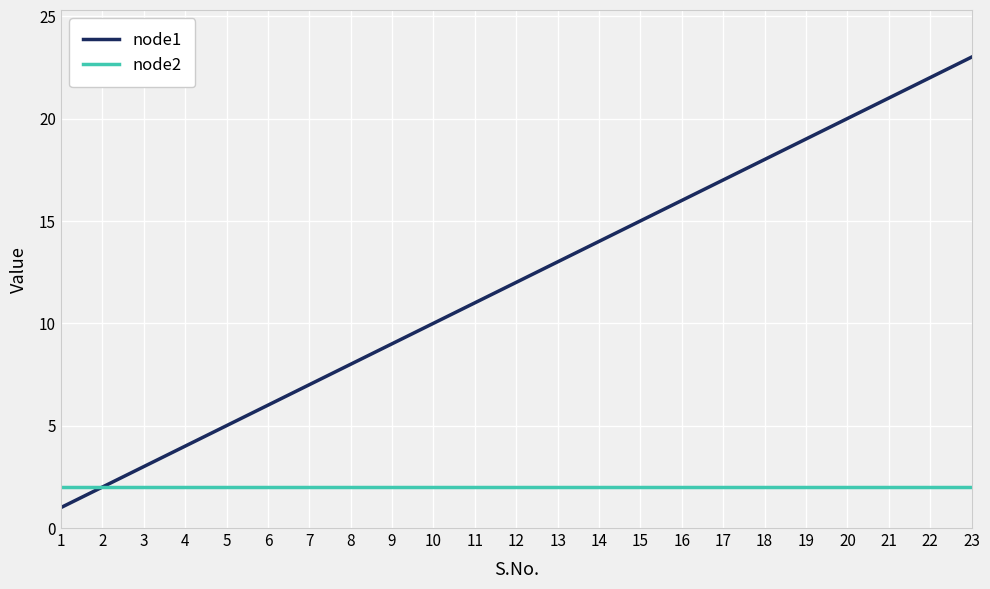

The node1 series shows 15 at 10. True or false?

False